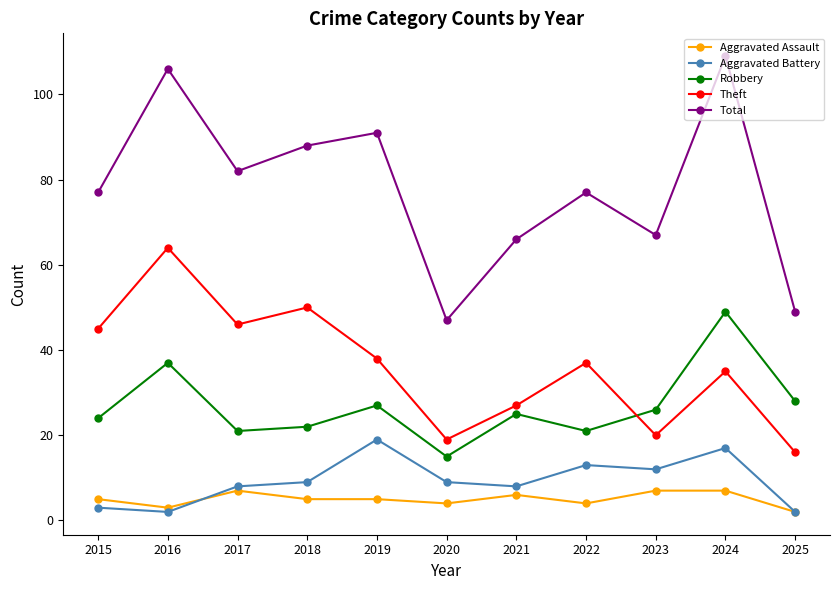

Reading left to right, list all the values displayed in this chart.

Aggravated Assault: 2015=5	2016=3	2017=7	2018=5	2019=5	2020=4	2021=6	2022=4	2023=7	2024=7	2025=2
Aggravated Battery: 2015=3	2016=2	2017=8	2018=9	2019=19	2020=9	2021=8	2022=13	2023=12	2024=17	2025=2
Robbery: 2015=24	2016=37	2017=21	2018=22	2019=27	2020=15	2021=25	2022=21	2023=26	2024=49	2025=28
Theft: 2015=45	2016=64	2017=46	2018=50	2019=38	2020=19	2021=27	2022=37	2023=20	2024=35	2025=16
Total: 2015=77	2016=106	2017=82	2018=88	2019=91	2020=47	2021=66	2022=77	2023=67	2024=109	2025=49